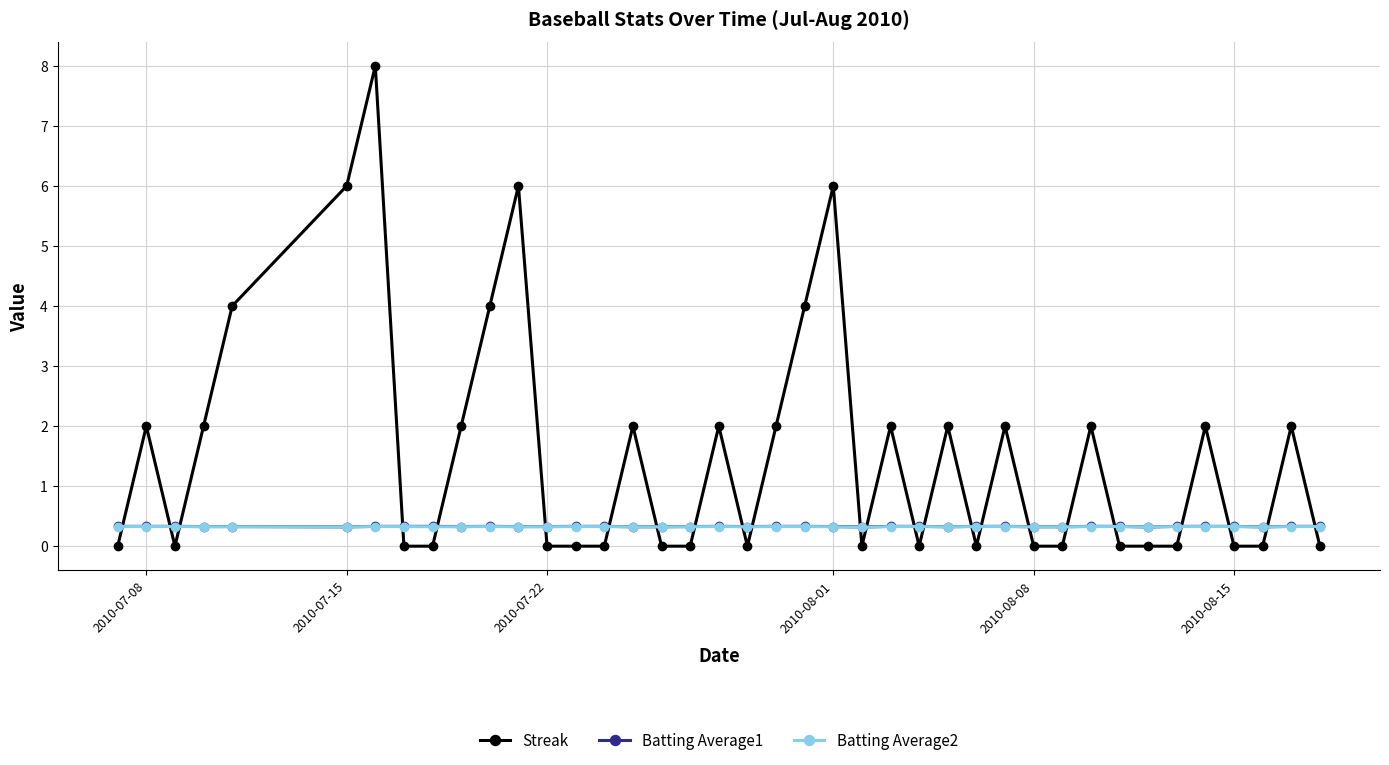

Does the chart have visible grid lines?

Yes